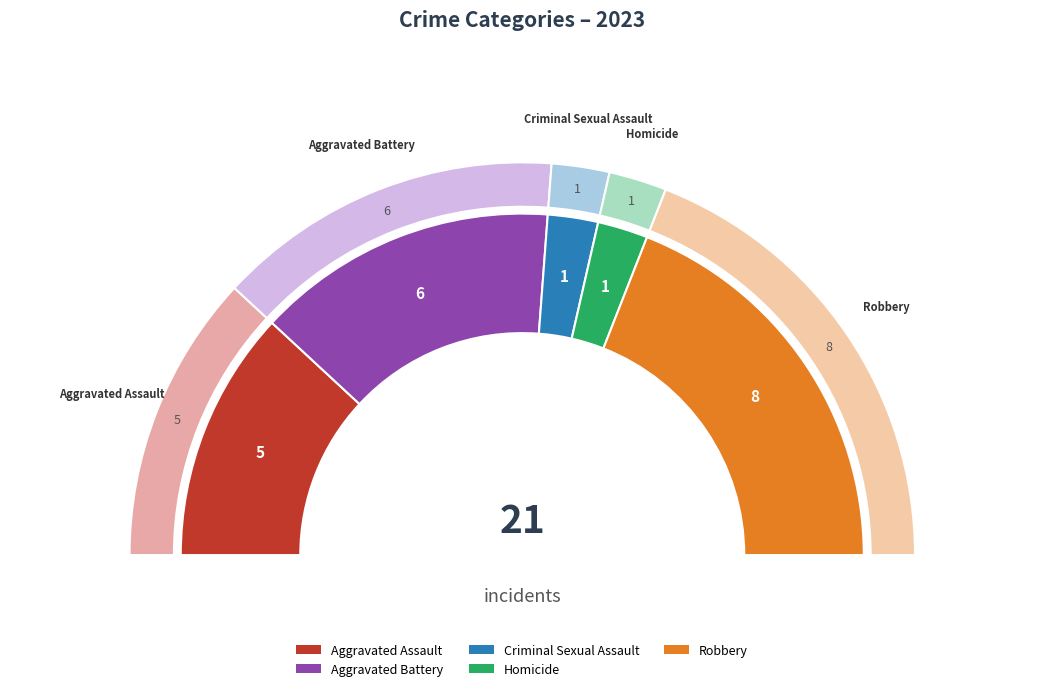

What is the ratio of the value at Aggravated Assault to the value at Robbery?

0.6